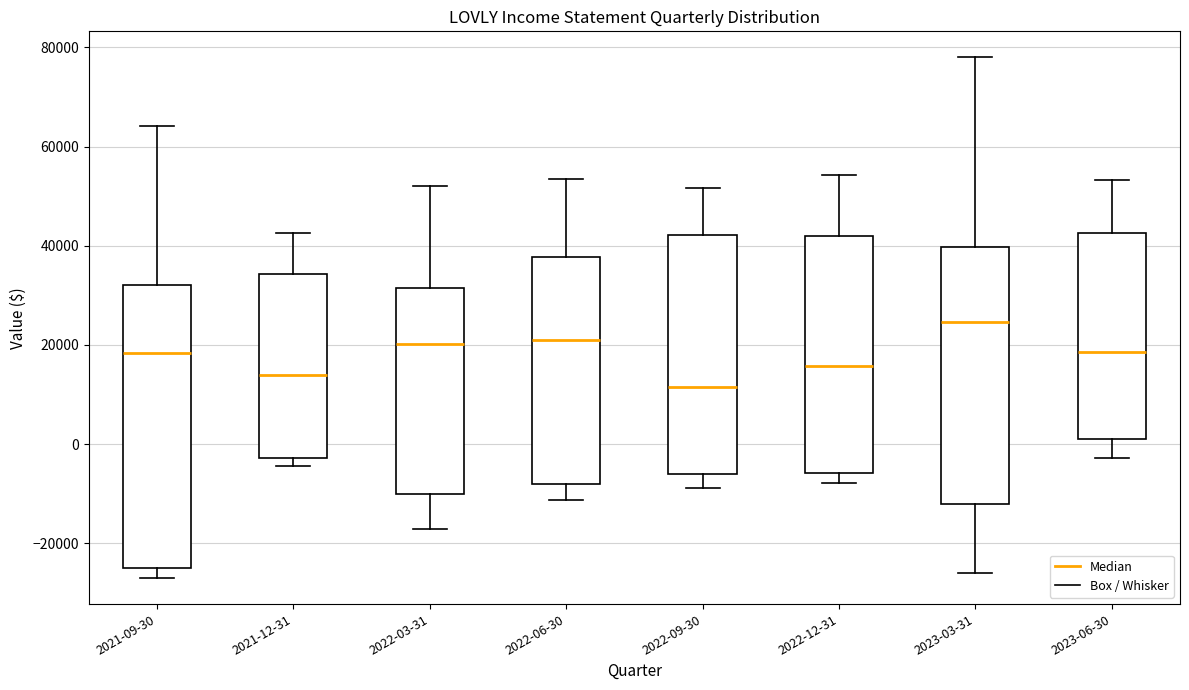

Reading left to right, read every box against the y-axis: the position of its median line, the range the box covers, and the ends of its whiskers. The values are not printed on the chart, so give them approximately, as read against the axis.

2021-09-30: median 18000, box -24000 to 32000, whiskers -26000 to 64000
2021-12-31: median 14000, box -2000 to 34000, whiskers -4000 to 42000
2022-03-31: median 20000, box -10000 to 32000, whiskers -18000 to 52000
2022-06-30: median 22000, box -8000 to 38000, whiskers -12000 to 54000
2022-09-30: median 12000, box -6000 to 42000, whiskers -8000 to 52000
2022-12-31: median 16000, box -6000 to 42000, whiskers -8000 to 54000
2023-03-31: median 24000, box -12000 to 40000, whiskers -26000 to 78000
2023-06-30: median 18000, box 0 to 42000, whiskers -2000 to 54000